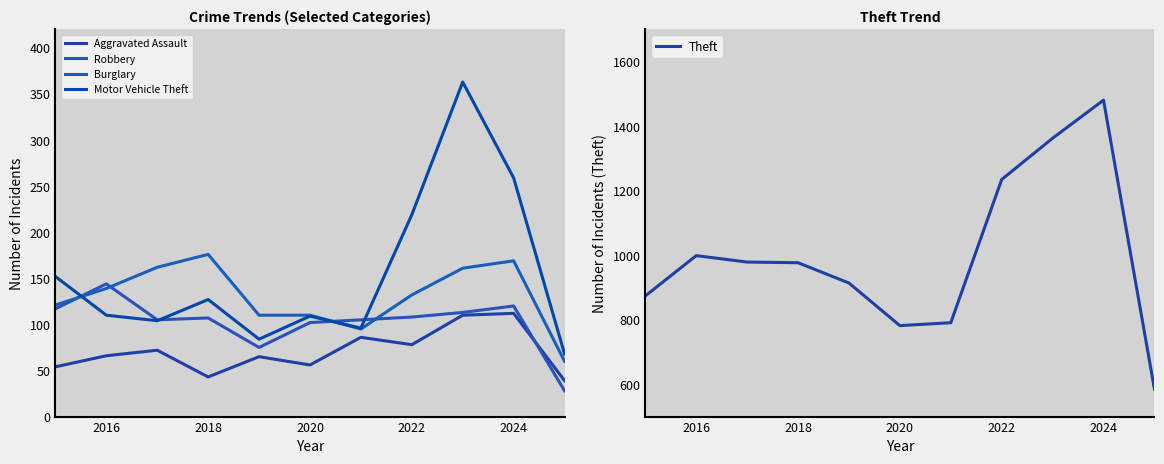

What is the difference between the maximum and minimum values in the Motor Vehicle Theft series?

295